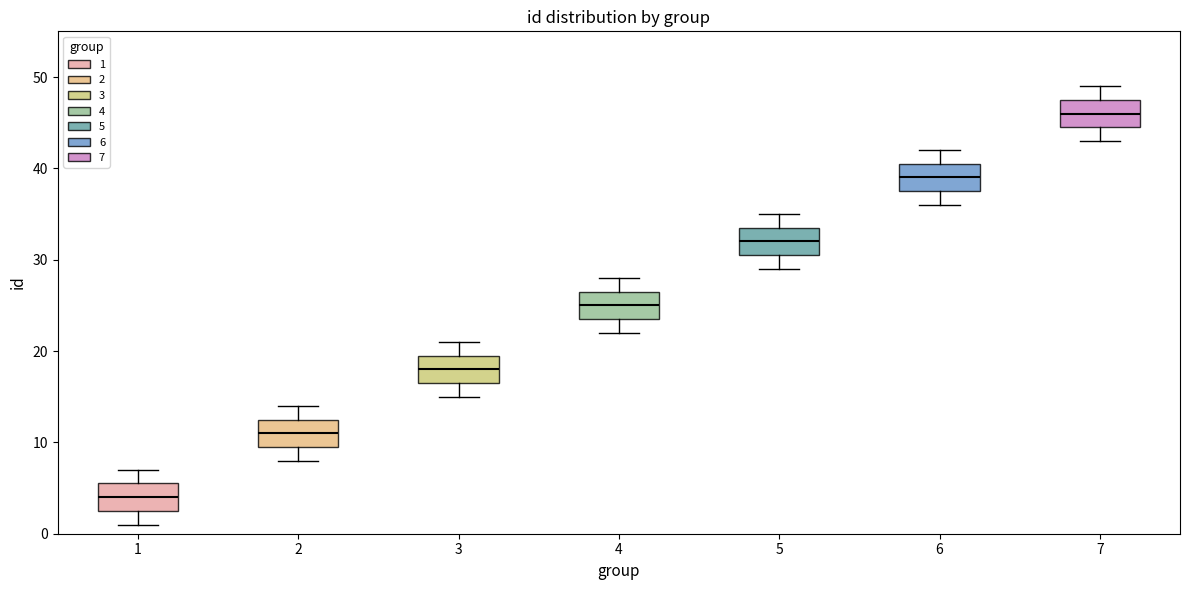

Reading left to right, read every box against the y-axis: the position of its median line, the range the box covers, and the ends of its whiskers. The values are not printed on the chart, so give them approximately, as read against the axis.

1: median 4, box 3 to 6, whiskers 1 to 7
2: median 11, box 10 to 13, whiskers 8 to 14
3: median 18, box 17 to 20, whiskers 15 to 21
4: median 25, box 24 to 27, whiskers 22 to 28
5: median 32, box 31 to 34, whiskers 29 to 35
6: median 39, box 38 to 41, whiskers 36 to 42
7: median 46, box 45 to 48, whiskers 43 to 49